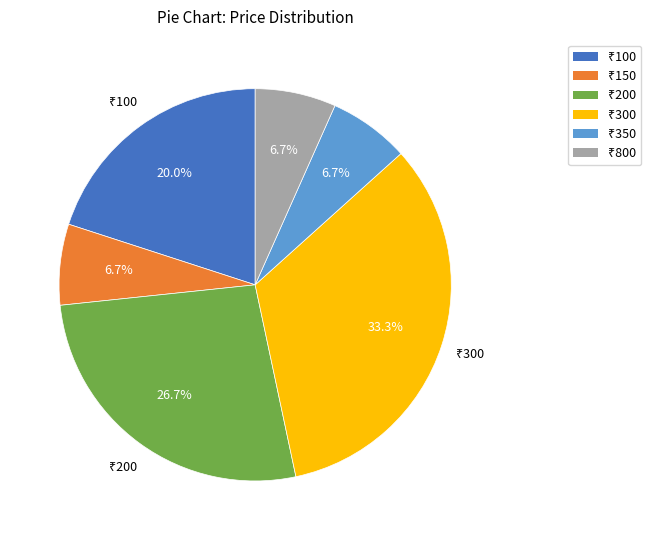

To the nearest percent, what is the average slice percentage?

17%